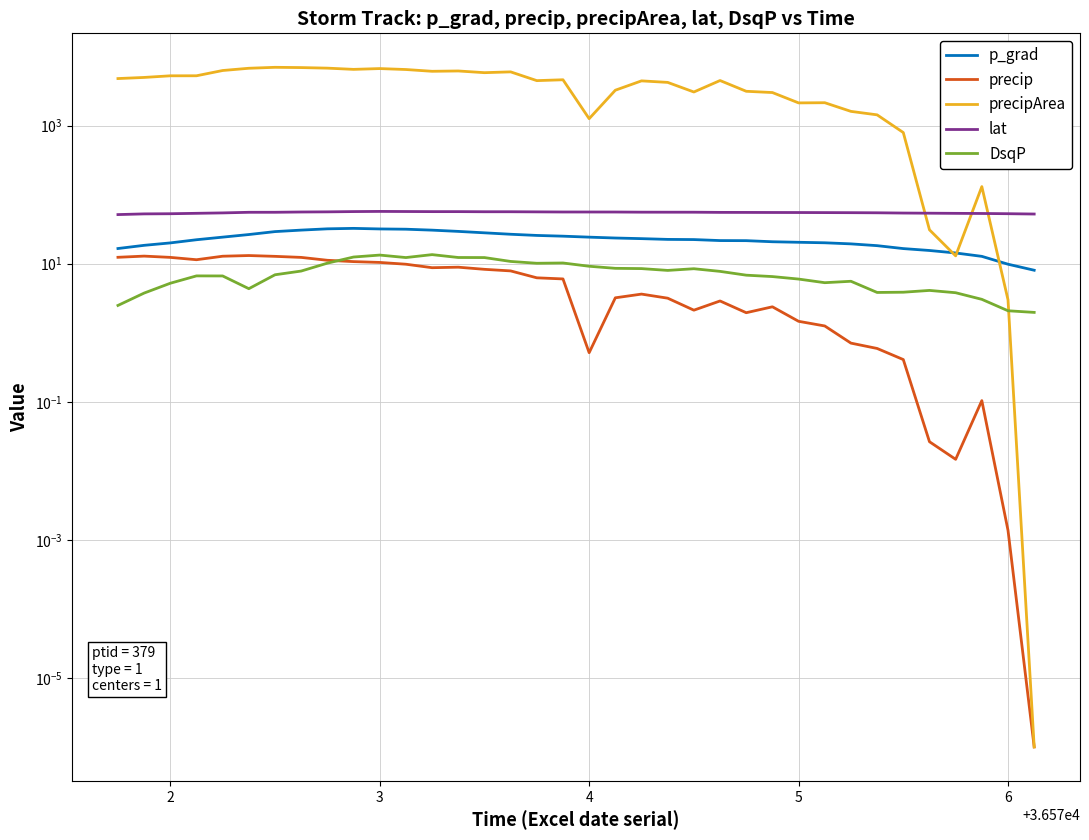

What is the highest value of the precip series?

13.1